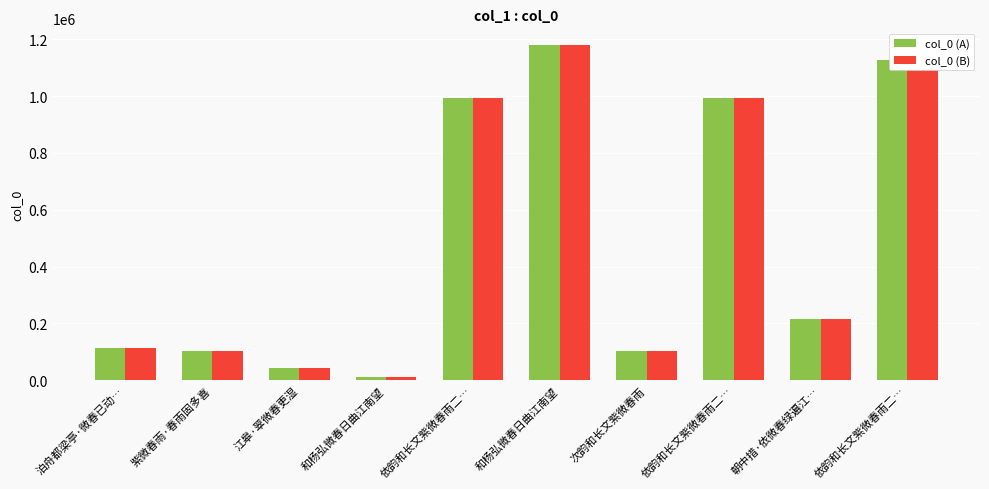

Reading left to right, what are all the values shown in this chart?

col_0 (A): 115491	103594	43495	13284	992037	1179383	103471	992036	214776	1126546
col_0 (B): 115491	103594	43495	13284	992037	1179383	103471	992036	214776	1126546